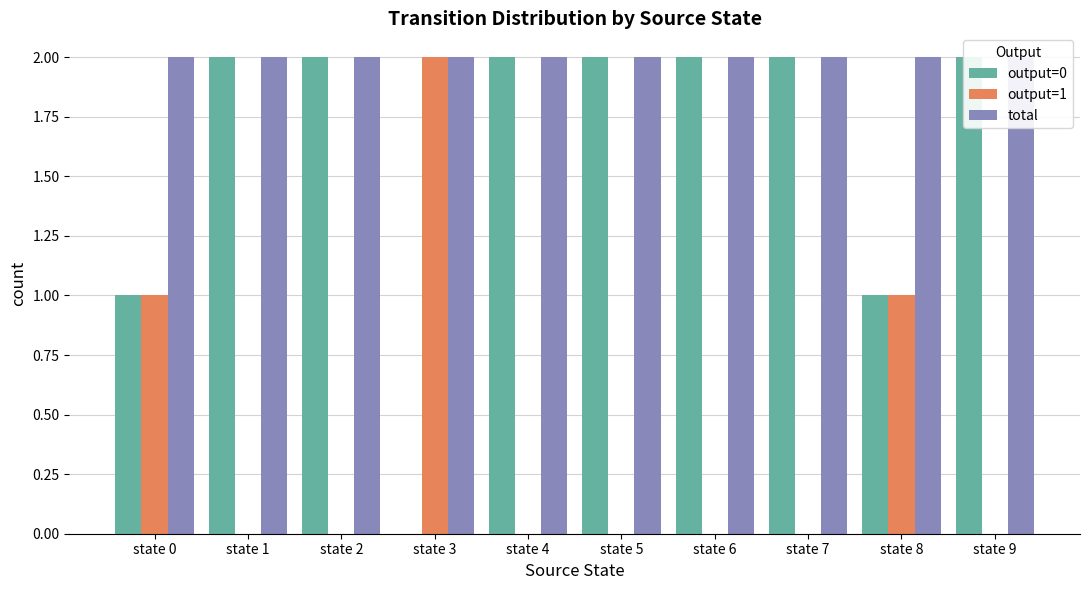

At state 0, list the series in order from smallest to largest.

output=0, output=1, total